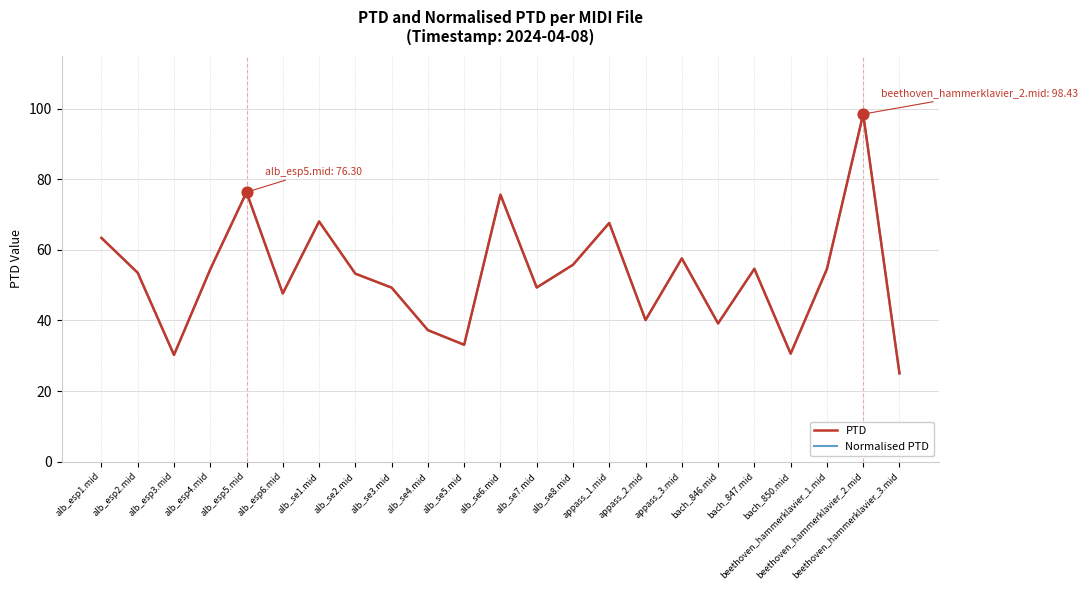

Is this an area chart (filled region under the line)?

No